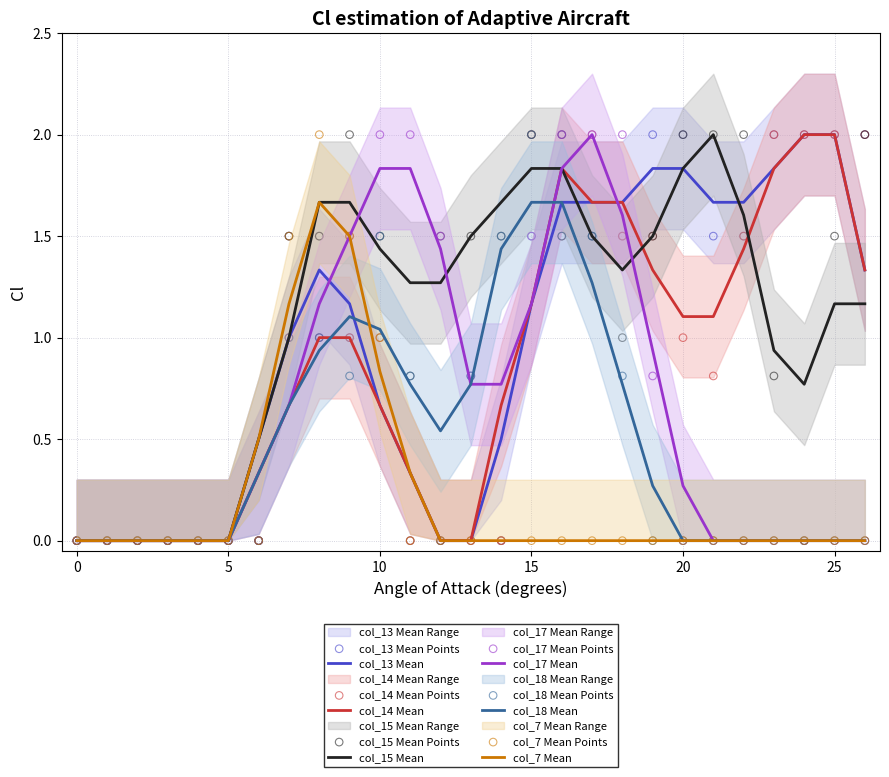

Which series has the largest total across all categories?

col_15